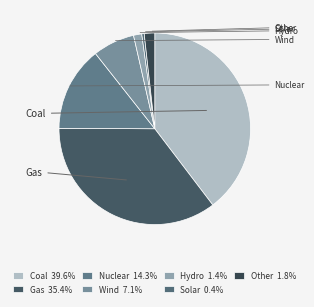

Count the number of slices in the pie.

7